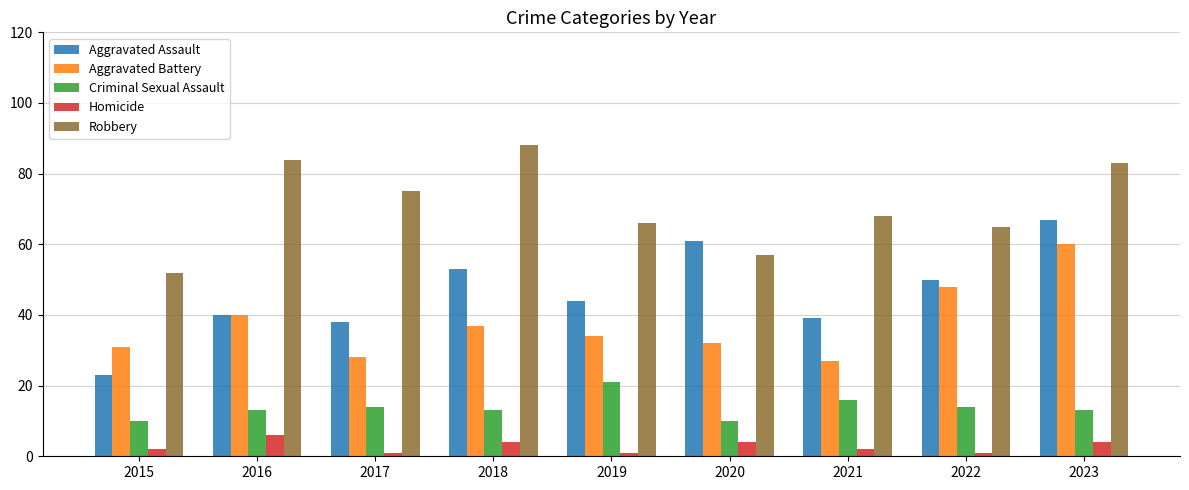

Reading left to right, transcribe all the data shown in this chart.

Aggravated Assault: 2015=23	2016=40	2017=38	2018=53	2019=44	2020=61	2021=39	2022=50	2023=67
Aggravated Battery: 2015=31	2016=40	2017=28	2018=37	2019=34	2020=32	2021=27	2022=48	2023=60
Criminal Sexual Assault: 2015=10	2016=13	2017=14	2018=13	2019=21	2020=10	2021=16	2022=14	2023=13
Homicide: 2015=2	2016=6	2017=1	2018=4	2019=1	2020=4	2021=2	2022=1	2023=4
Robbery: 2015=52	2016=84	2017=75	2018=88	2019=66	2020=57	2021=68	2022=65	2023=83